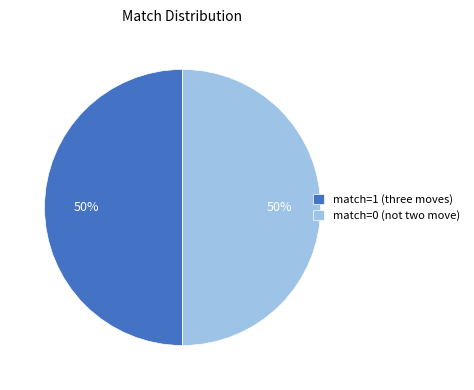

Combined, do match=0 (not two move) and match=1 (three moves) account for over 50%?

Yes